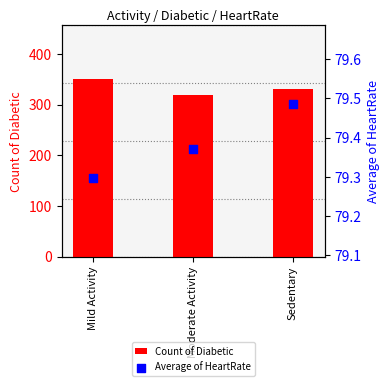

Is the value of Count of Diabetic at Sedentary greater than the value of Average of HeartRate at Sedentary?

Yes